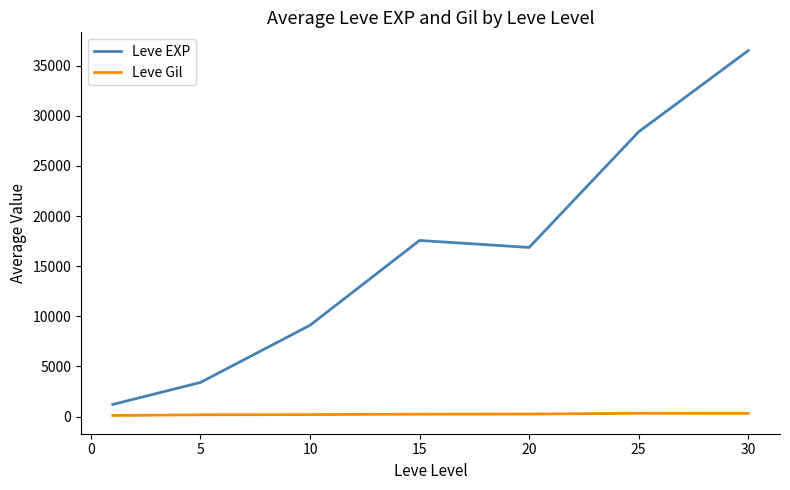

Rank the series by their average value, from lowest to highest.

Leve Gil, Leve EXP